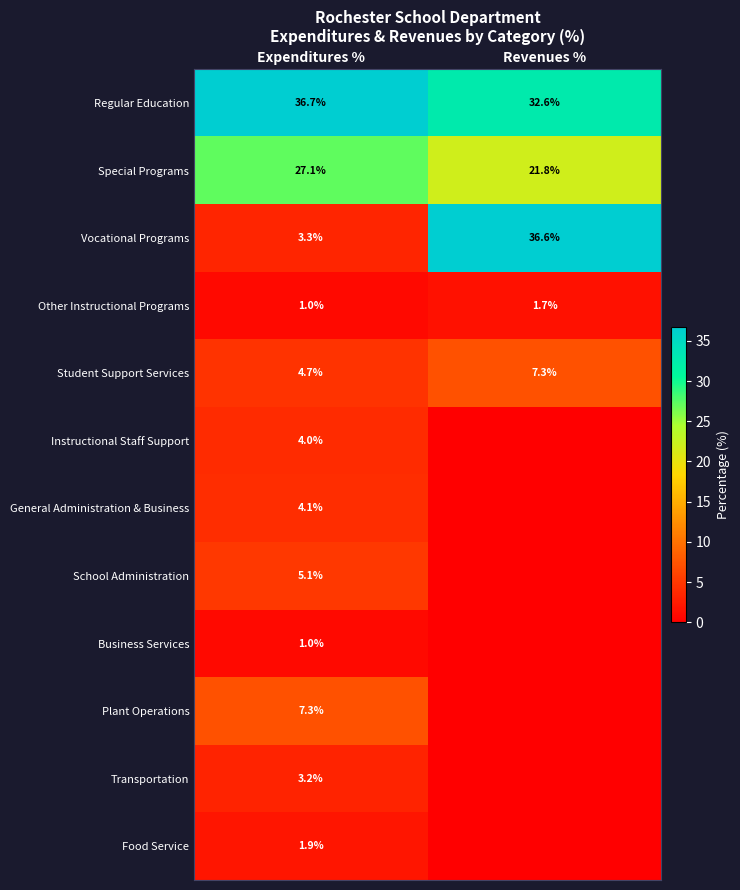

What is the spread (max minus min) of values at Expenditures %?

35.7